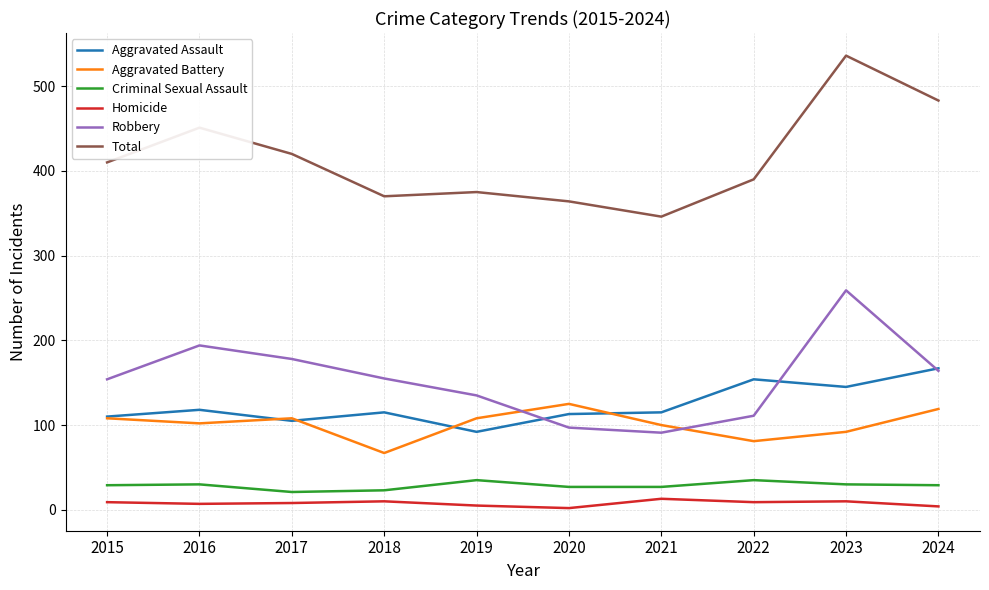

What is the lowest value of the Total series?

346